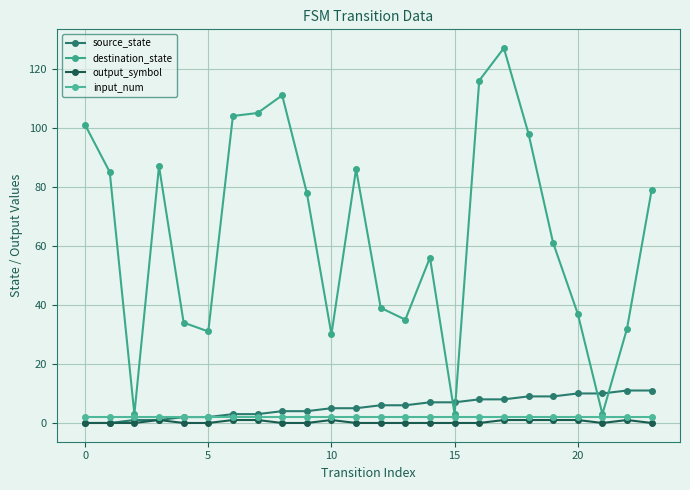

What is the greatest value displayed?

127